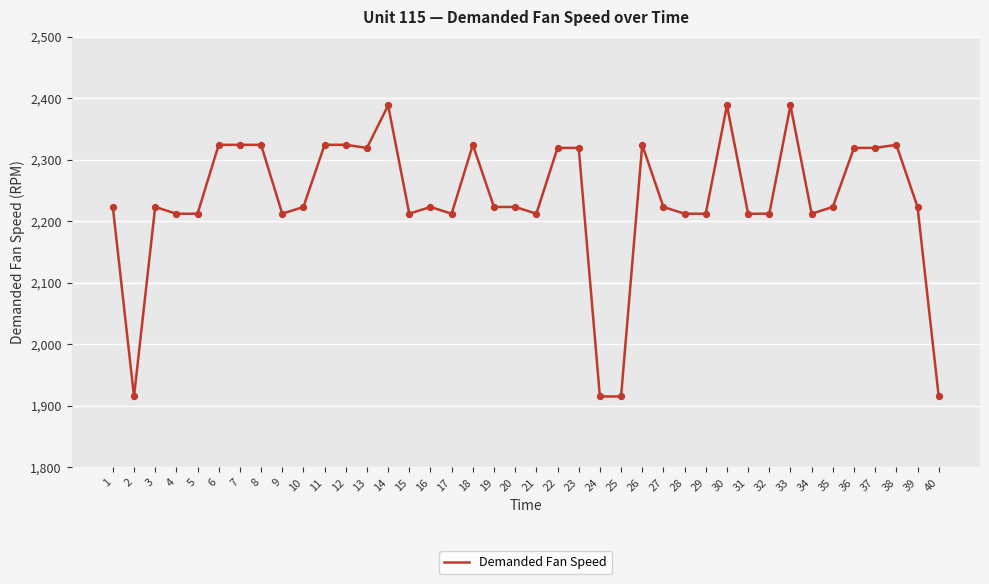

Approximately how many times larger is the value at 16 compared to 9?

1.0